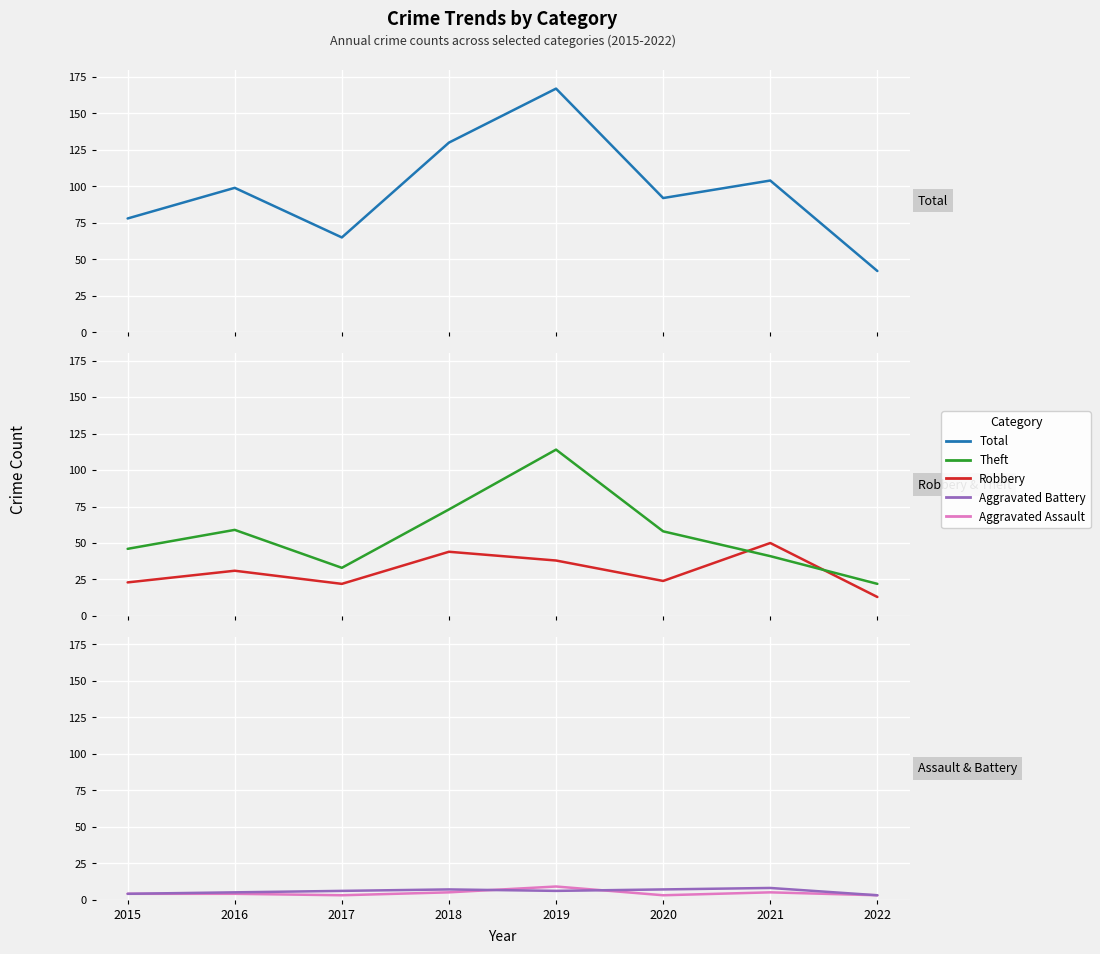

What are all the series names shown in the legend?

Total, Robbery, Theft, Aggravated Assault, Aggravated Battery